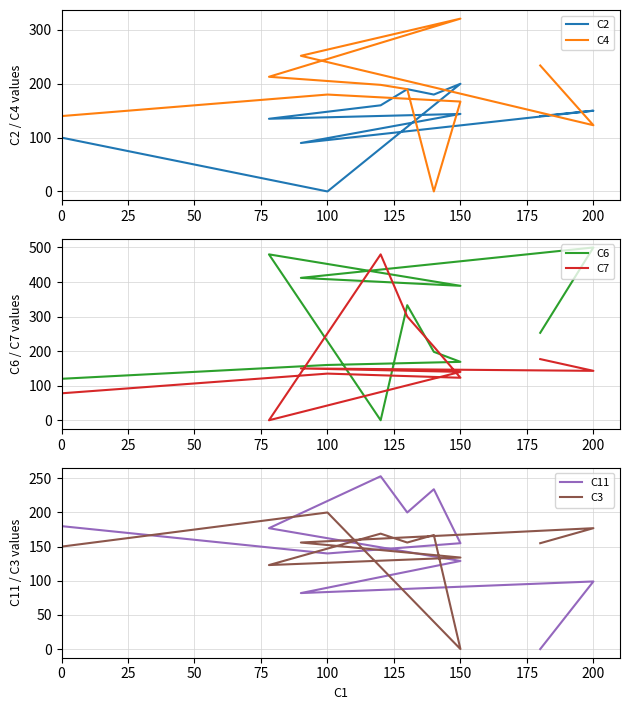

Does the chart have visible grid lines?

Yes